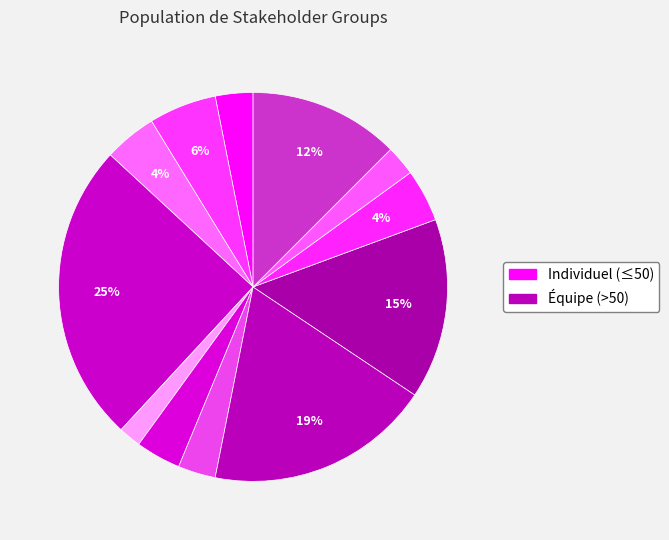

How many slices are in this pie chart?

12